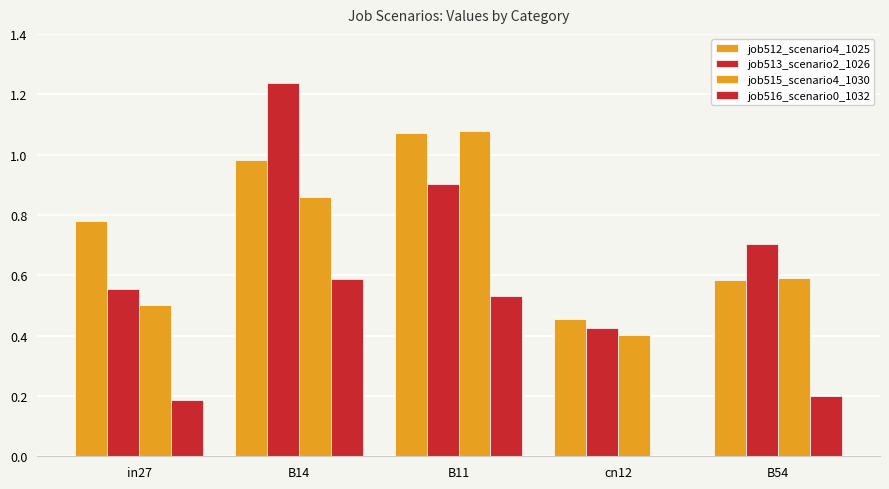

What is the sum of the job512_scenario4_1025 values at B54 and B14?

1.6